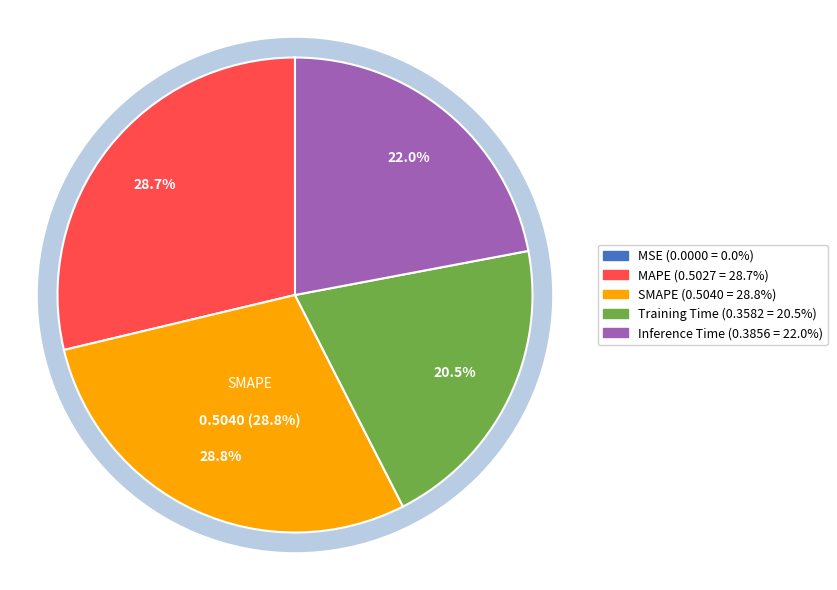

How much of the chart is everything except SMAPE?

71.2%